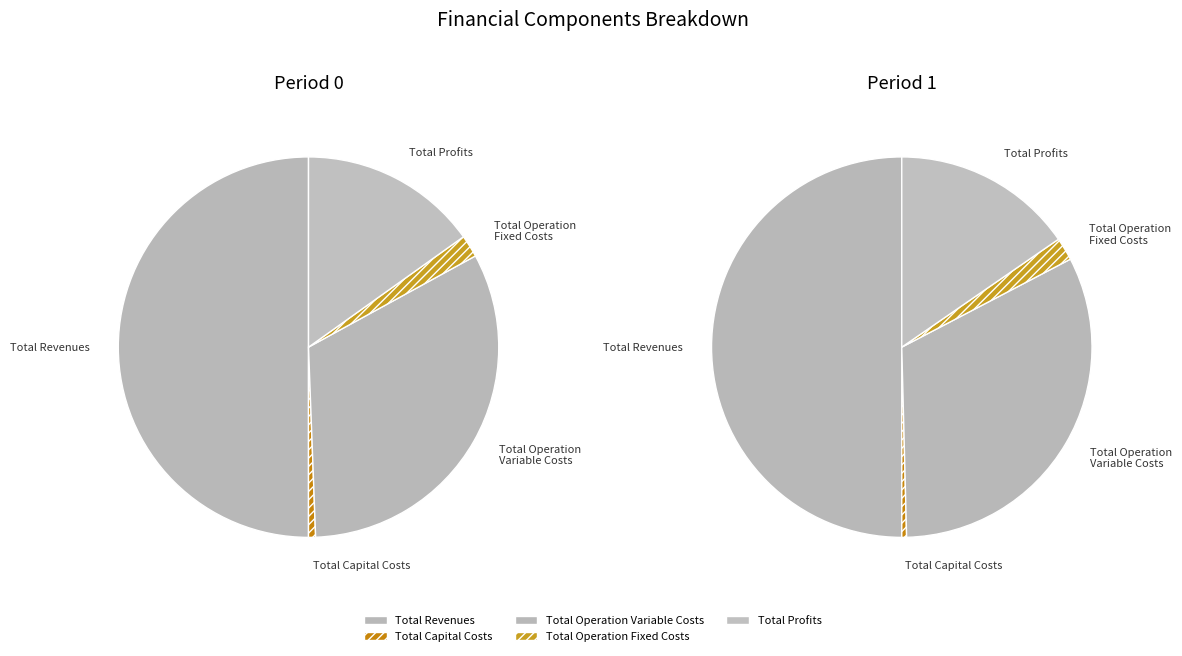

Does Total Capital Costs represent more than half of the total?

No